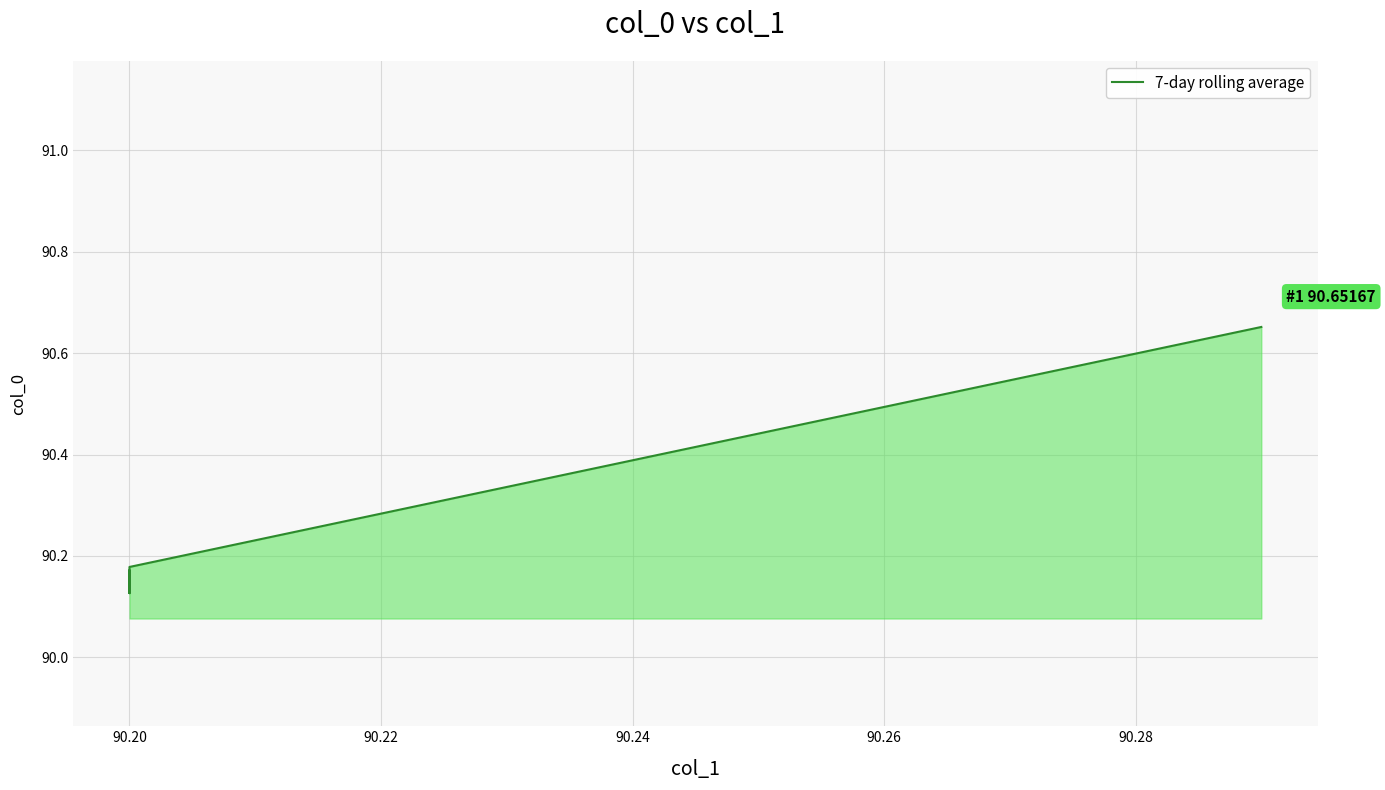

What is the sum of all values?

541.4